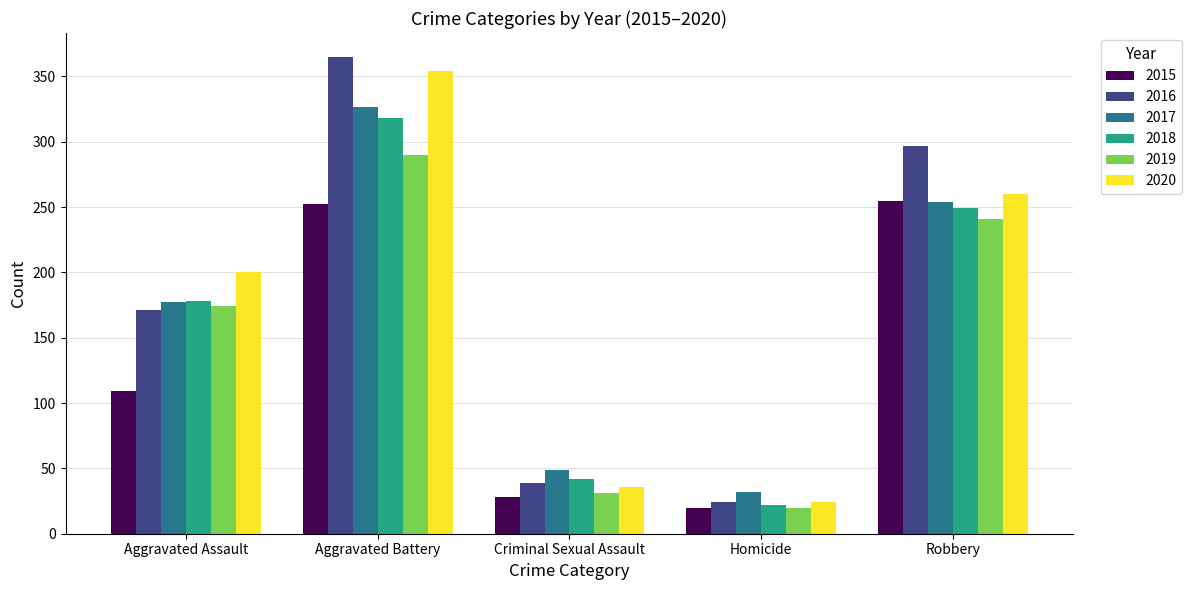

At which category is the sum across all series the highest?

Aggravated Battery